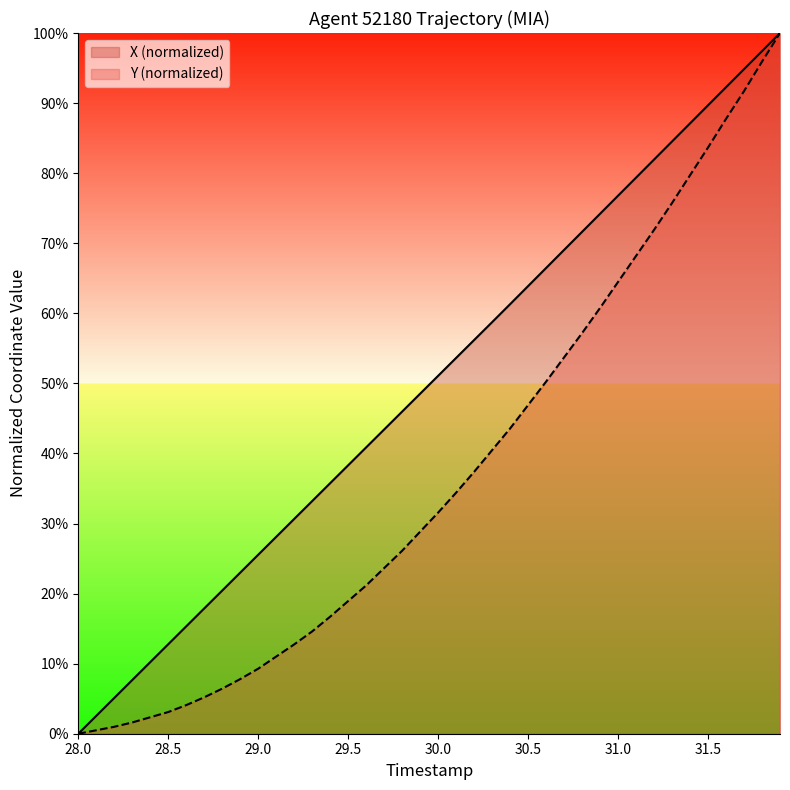

Which series has the largest total across all categories?

X (normalized)